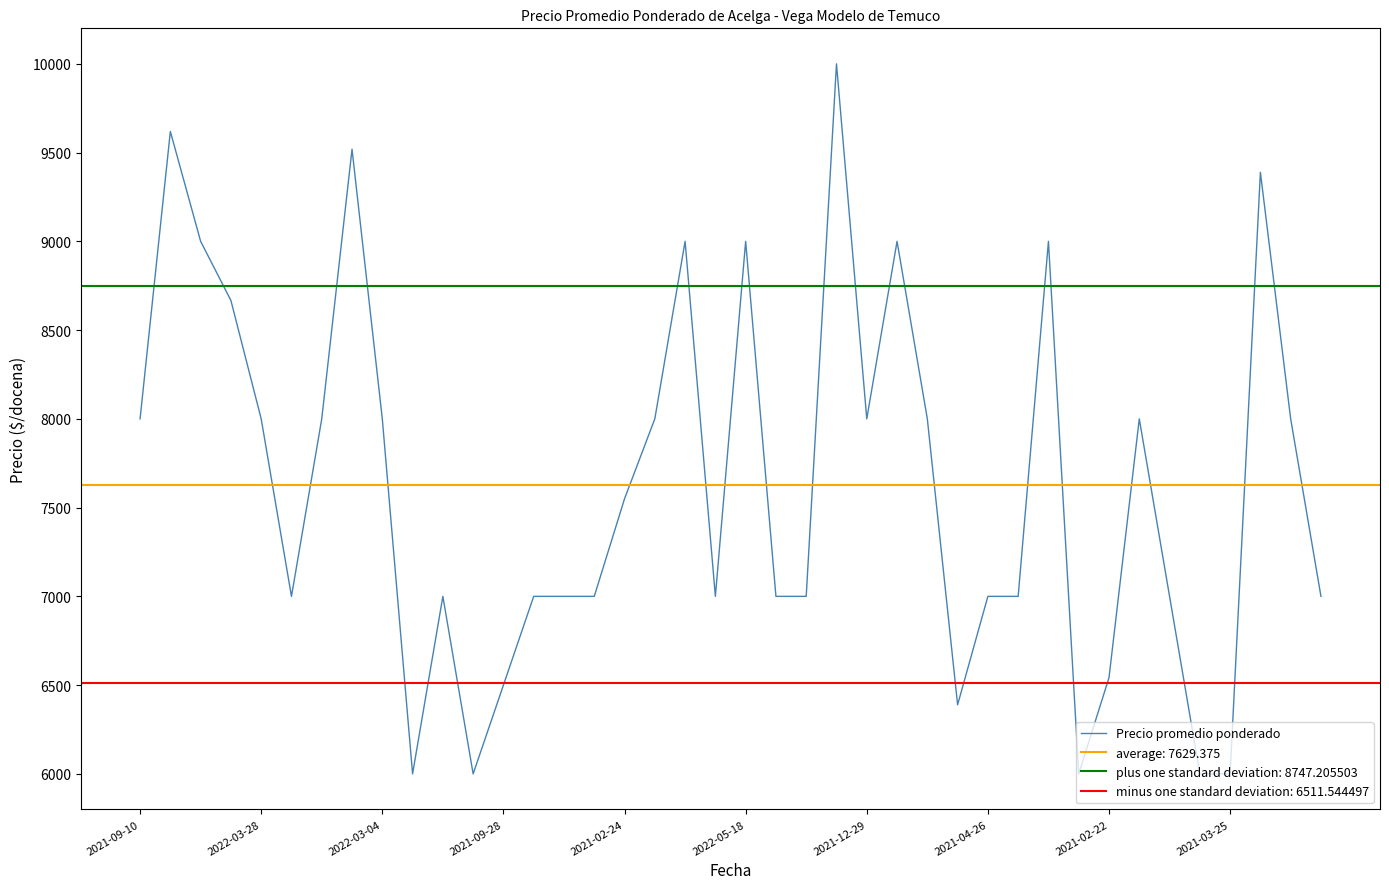

What position from the right is 23?

17